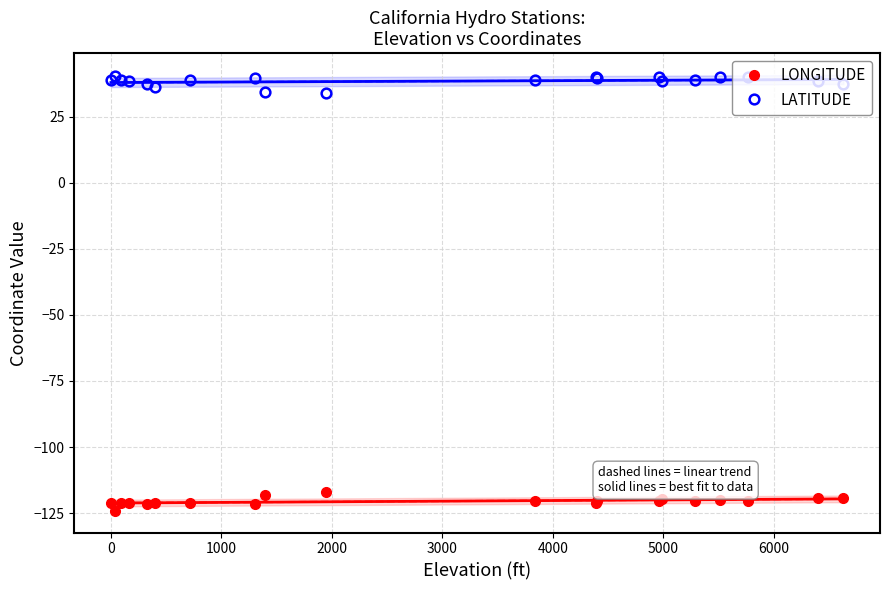

At how many categories does at least one series exceed -84?

20